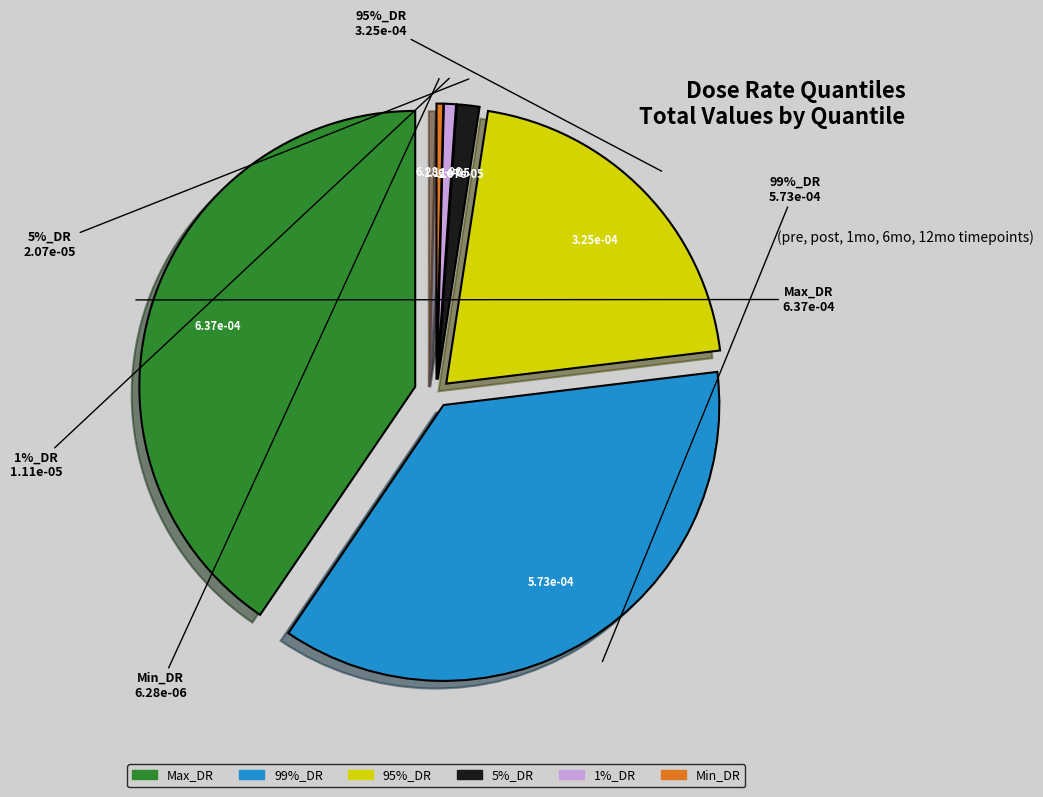

To the nearest percent, what is the combined percentage of 95%_DR and 99%_DR?

57%